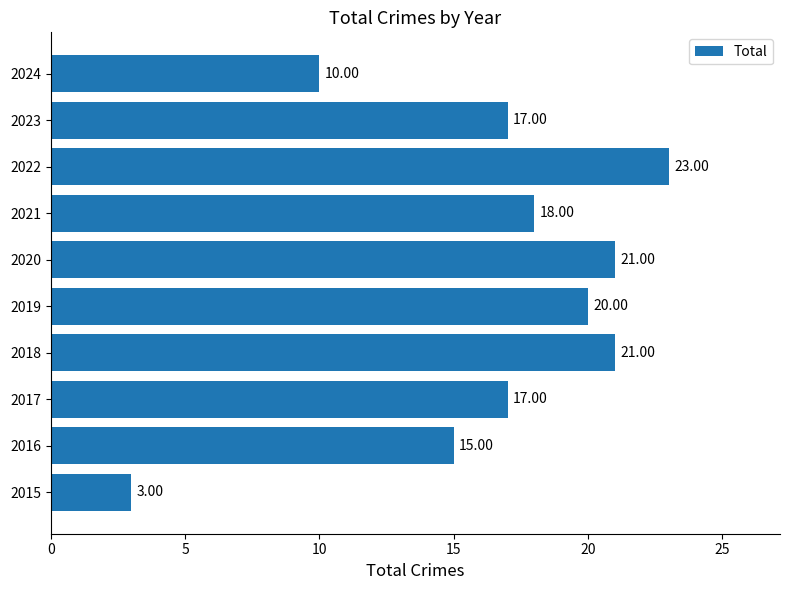

At which category does the chart reach its peak across all series?

2022